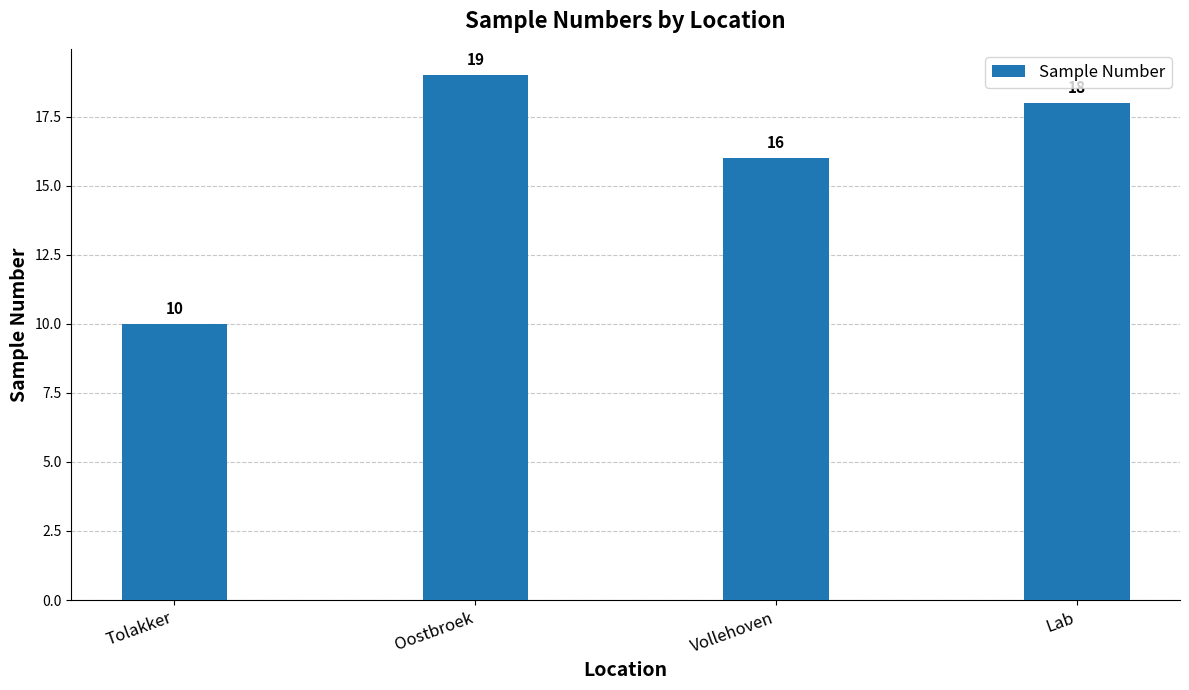

What is the label of the 2nd bar from the right?

Vollehoven